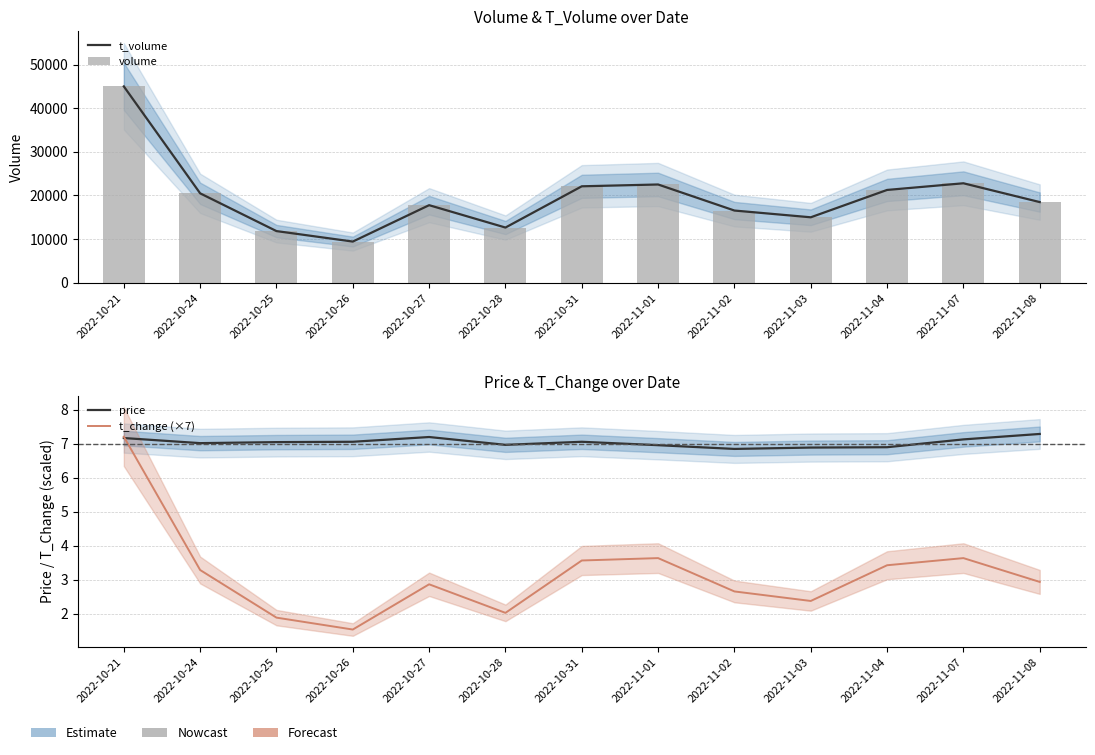

Rank the series at 2022-10-24 from lowest to highest value.

t_change (×7), price, t_volume, volume